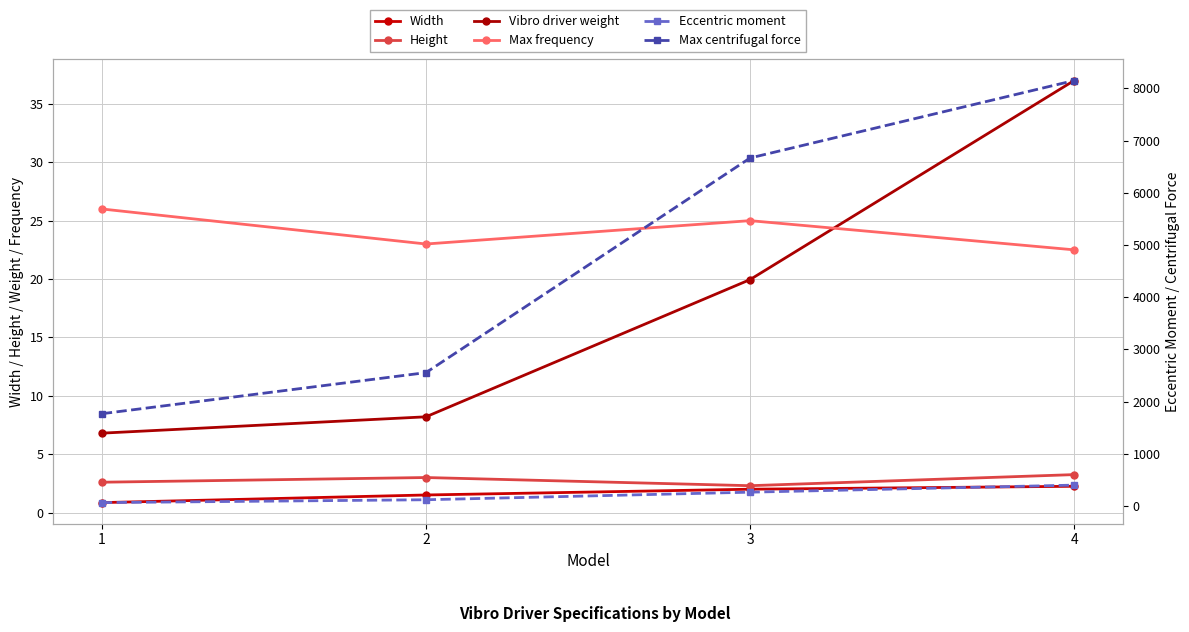

List the series in order of their peak value, highest first.

Max centrifugal force, Eccentric moment, Vibro driver weight, Max frequency, Height, Width